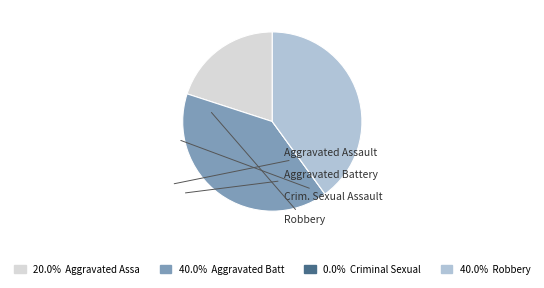

Is there any slice that represents more than half of the pie?

No